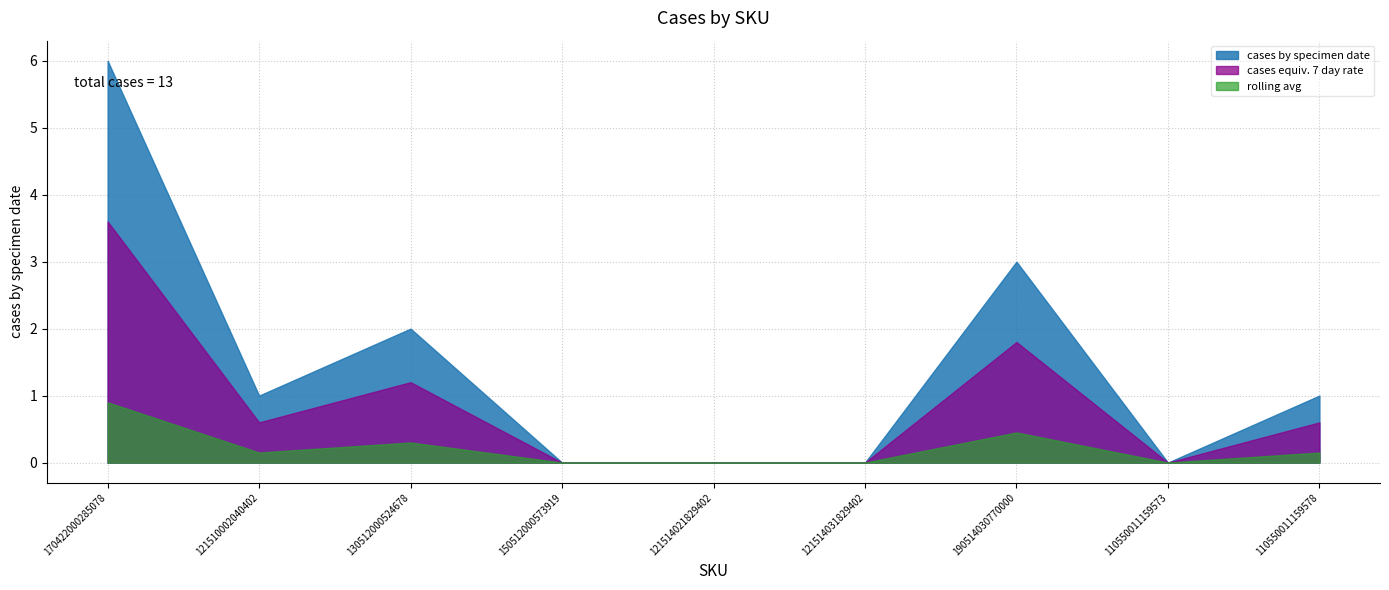

Does the chart display data point markers on the line(s)?

No